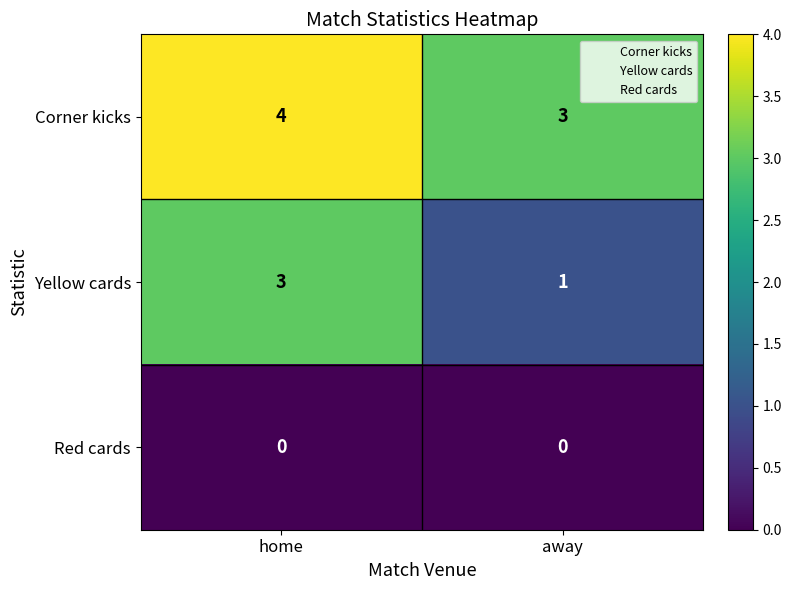

What is the difference between the highest and lowest values at away?

3